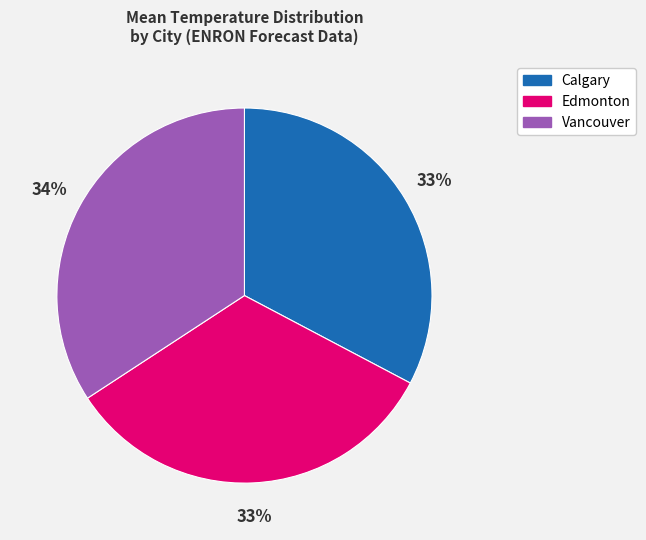

Which category has the biggest portion of the pie?

Vancouver